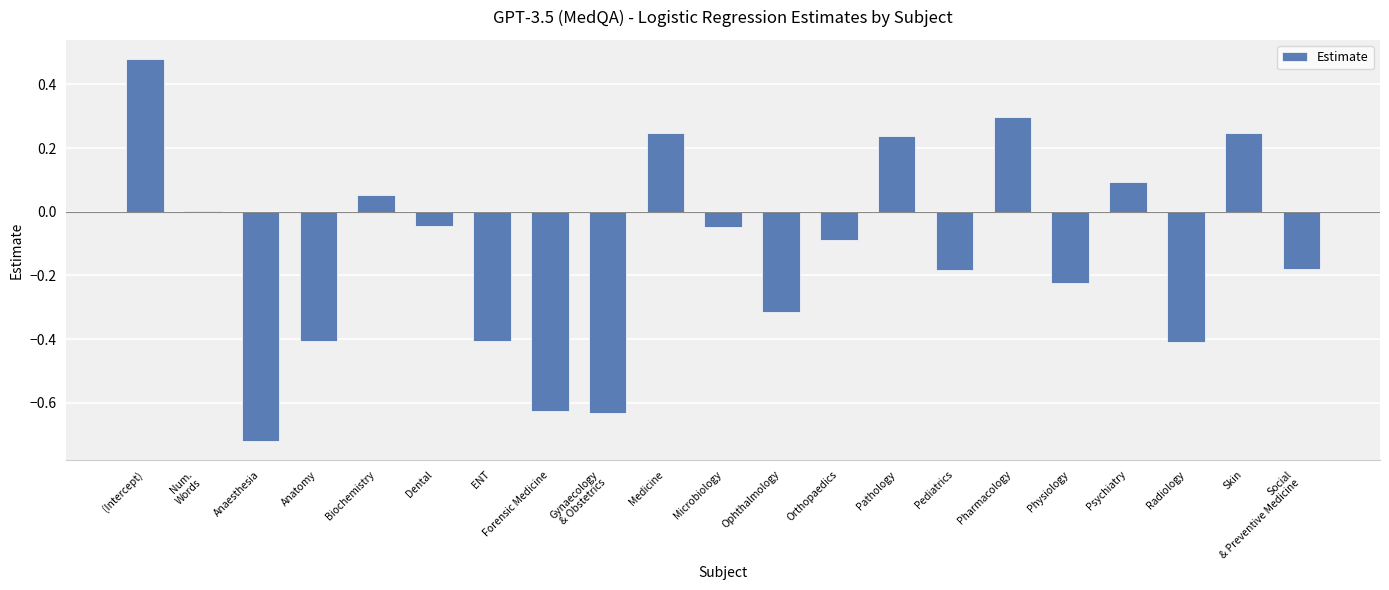

What is the sum of all values?

-2.6